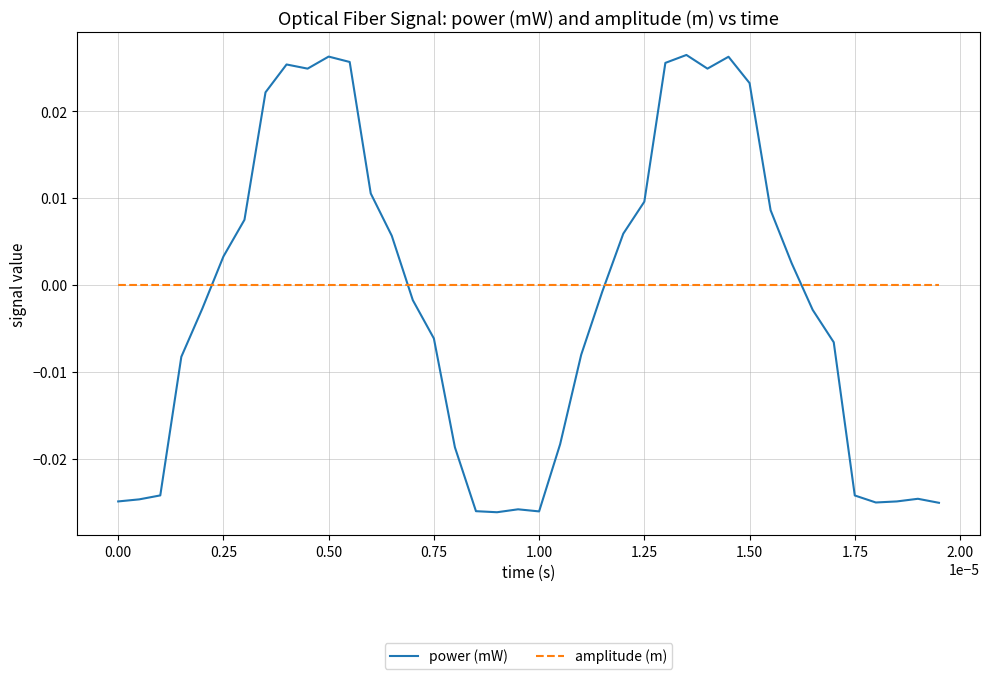

How many intersections are there between amplitude (m) and power (mW)?

4